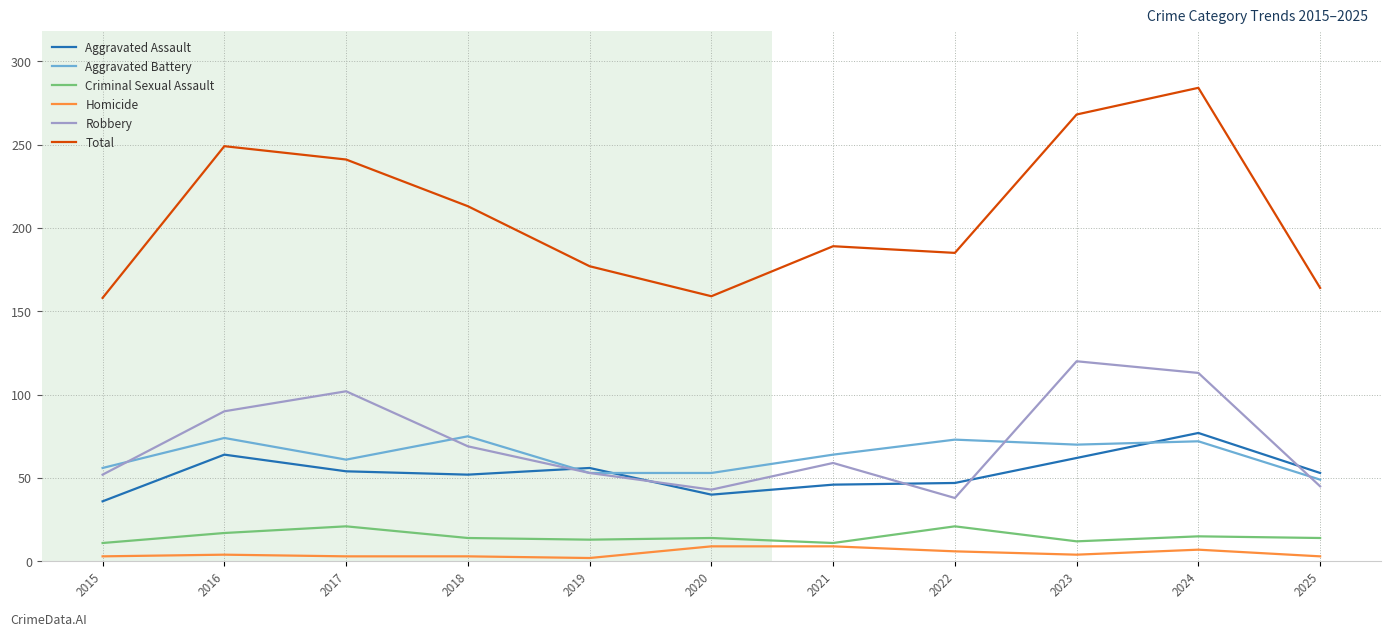

In Aggravated Battery, how many points are higher than both neighbors (excluding endpoints)?

4